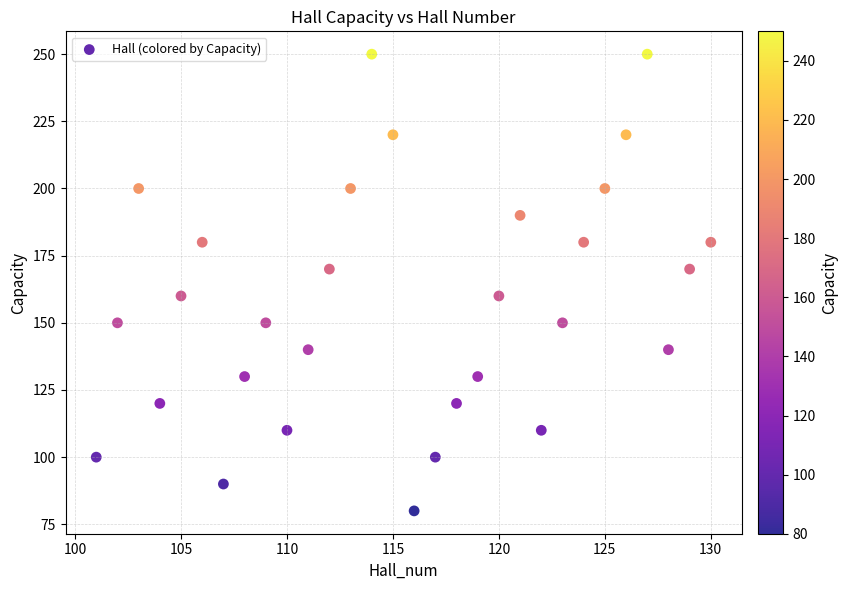

What is the range of Y values (max minus min)?

170